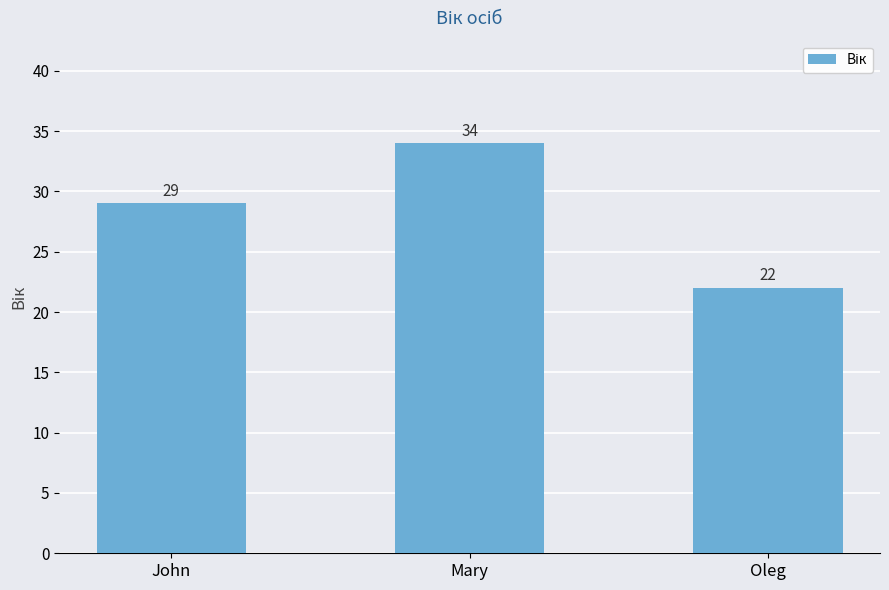

What is the difference between the maximum and minimum values?

12